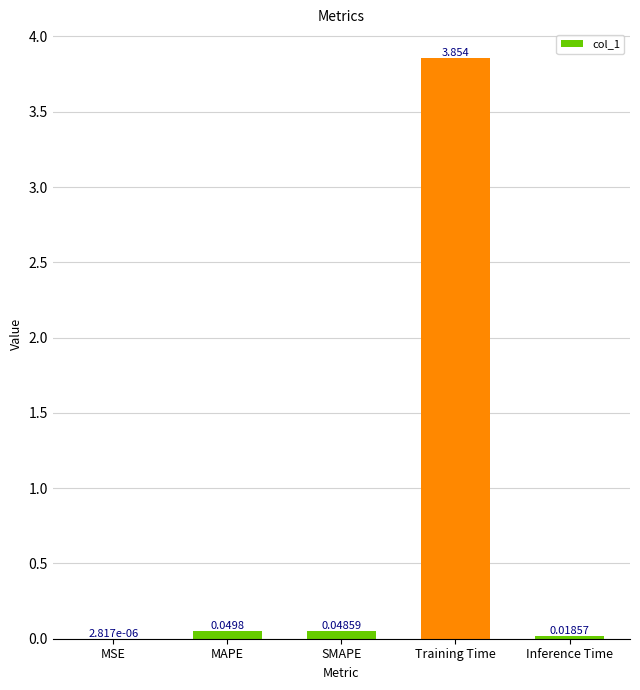

At which category does the chart reach its peak across all series?

Training Time